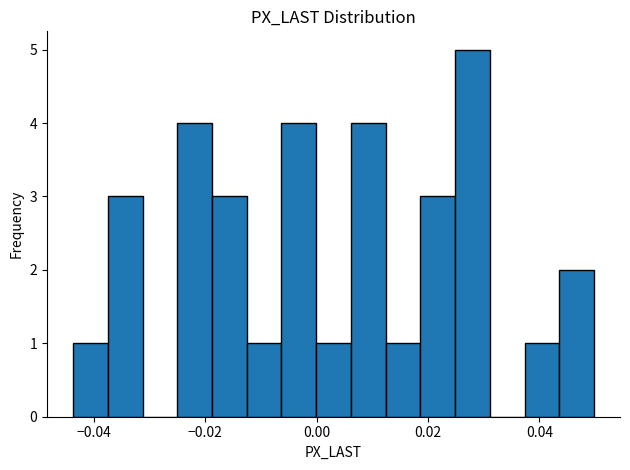

Read against the x-axis, roughly where is the centre of the tallest bar?

0.028